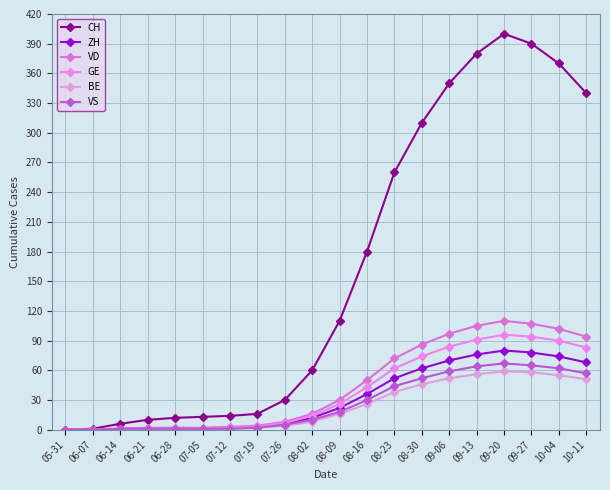

What is the sum of all ZH values?

645